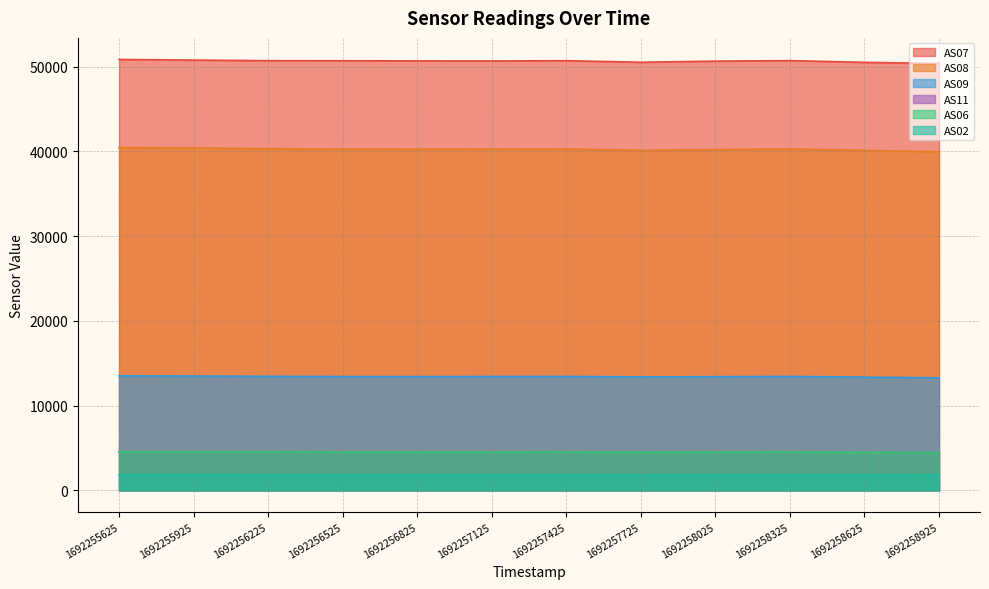

Rank the series by their maximum value, from lowest to highest.

AS02, AS06, AS11, AS09, AS08, AS07